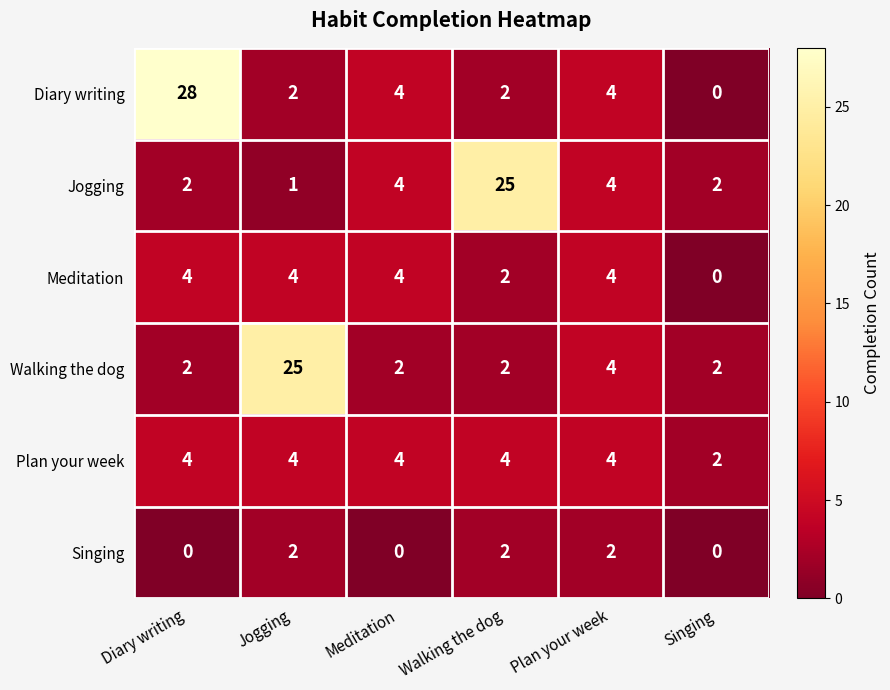

What is the approximate value of Diary writing at Plan your week?

4